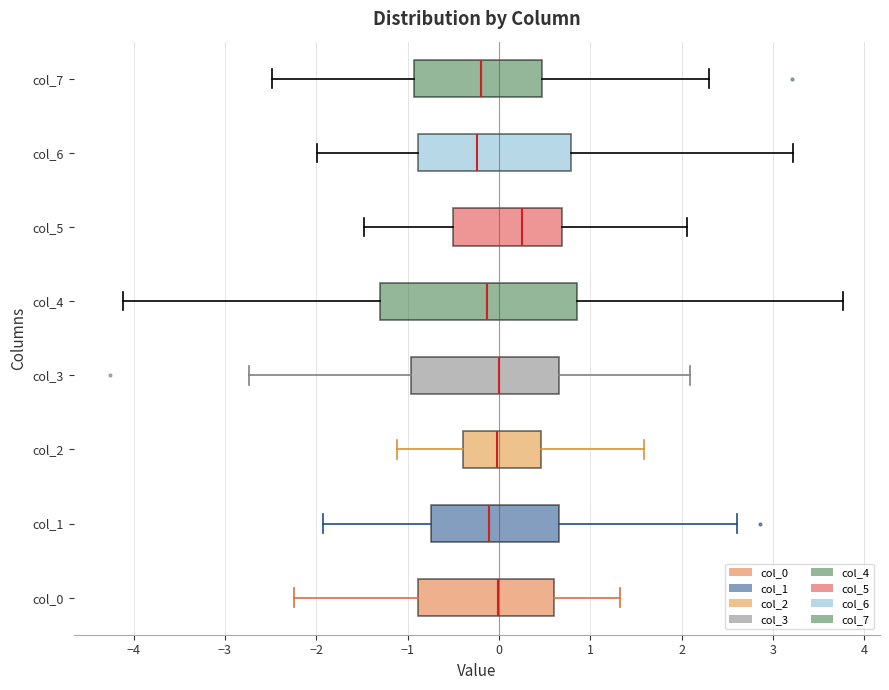

Where is the left edge of the box for col_6 on the x-axis? The values are not printed on the chart, so give them approximately, as read against the axis.

-0.9